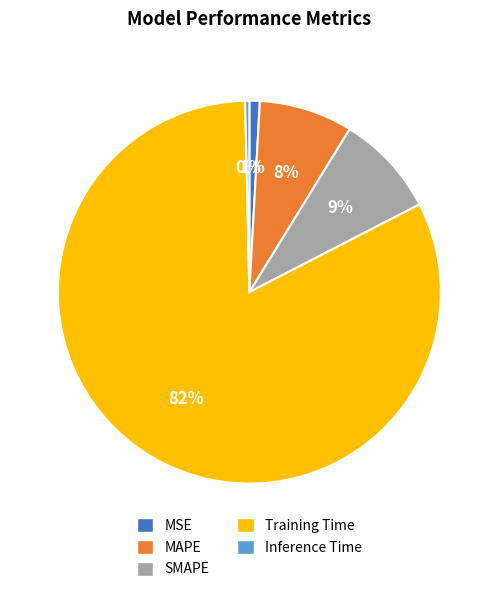

What percentage is the SMAPE slice, to the nearest percent?

9%